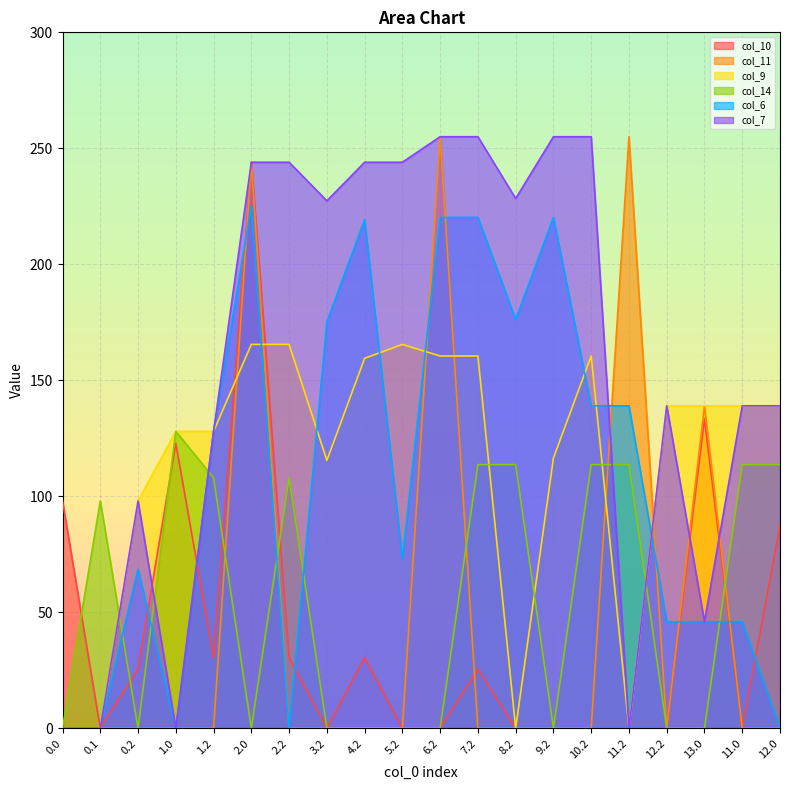

Where is col_11 nearest to the value 127?

13.0